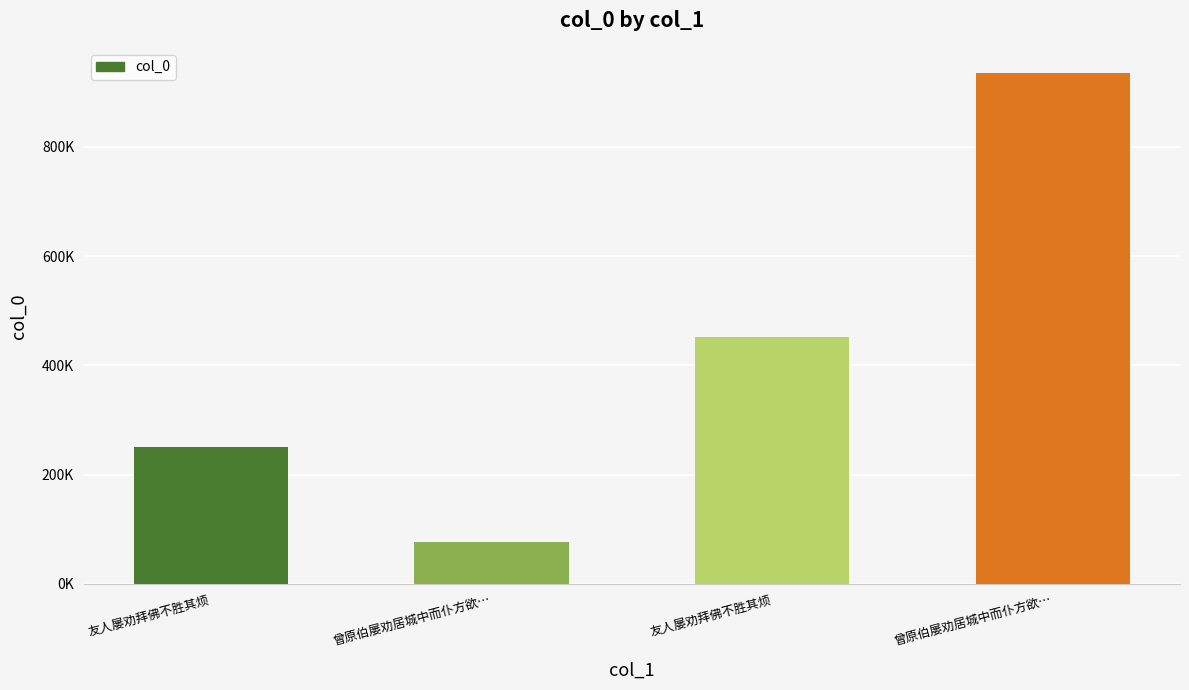

Reading left to right, what are all the values shown in this chart?

友人屡劝拜佛不胜其烦=250347	曾原伯屡劝居城中而仆方欲…=75926	友人屡劝拜佛不胜其烦=451998	曾原伯屡劝居城中而仆方欲…=934329